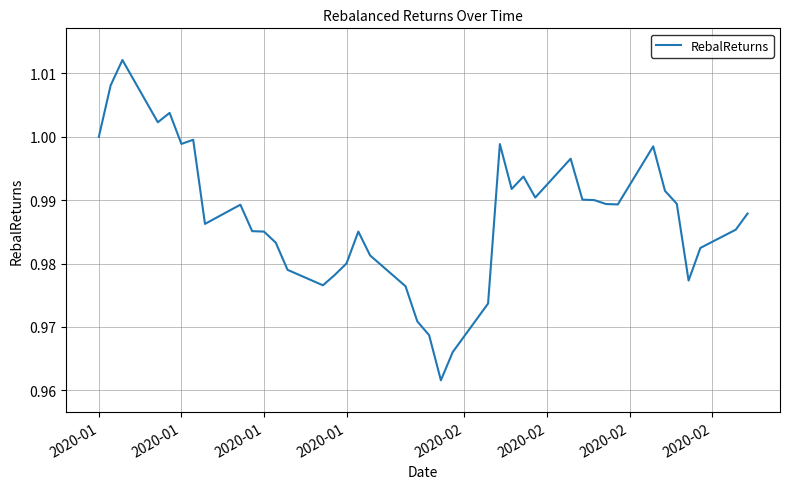

How many lines are shown in the chart?

1